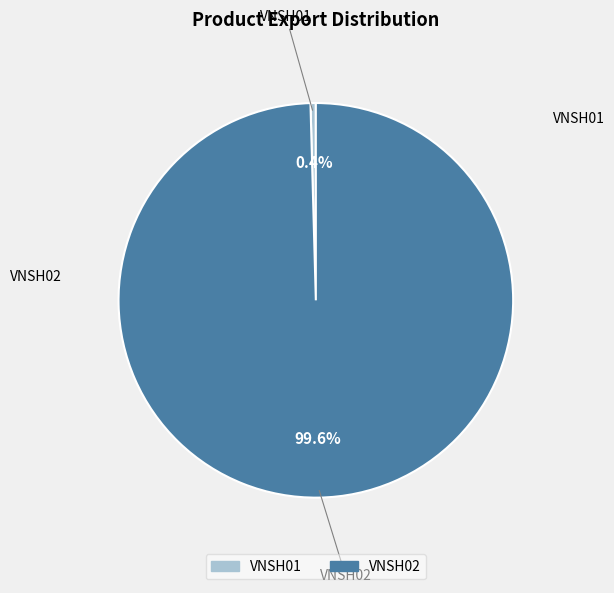

Count the number of slices in the pie.

2